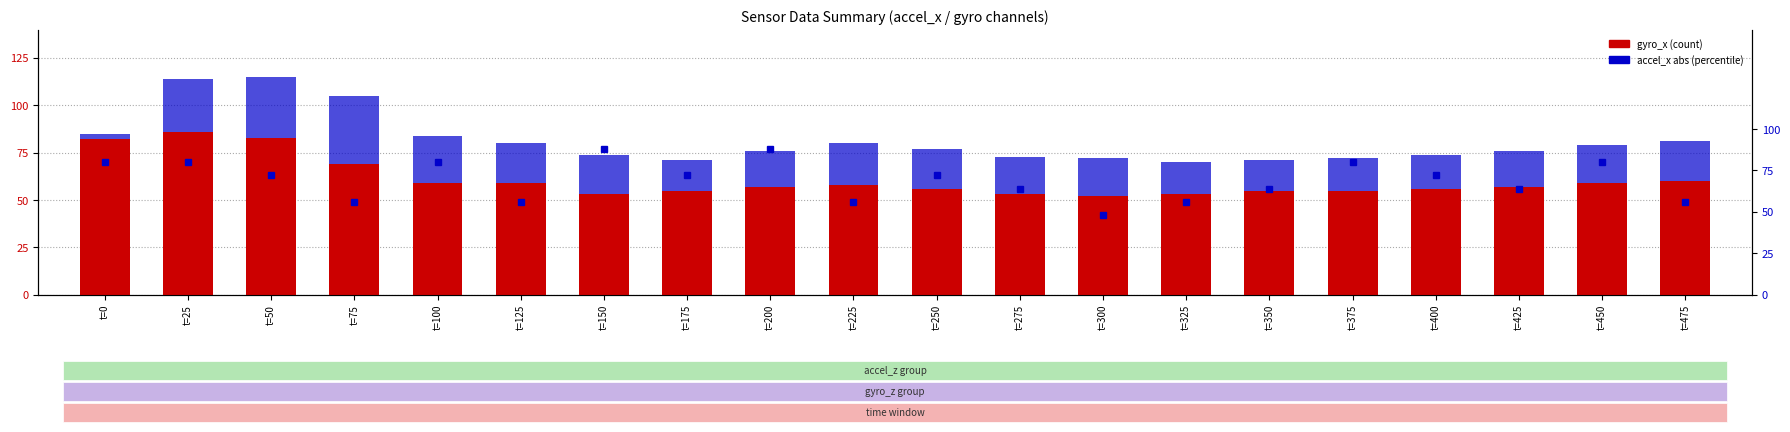

Reading right to left, list all the values displayed in this chart.

gyro_x: 60	59	57	56	55	55	53	52	53	56	58	57	55	53	59	59	69	83	86	82
gyro_y: 21	20	19	18	17	16	17	20	20	21	22	19	16	21	21	25	36	32	28	3
accel_x (abs): 56	80	64	72	80	64	56	48	64	72	56	88	72	88	56	80	56	72	80	80